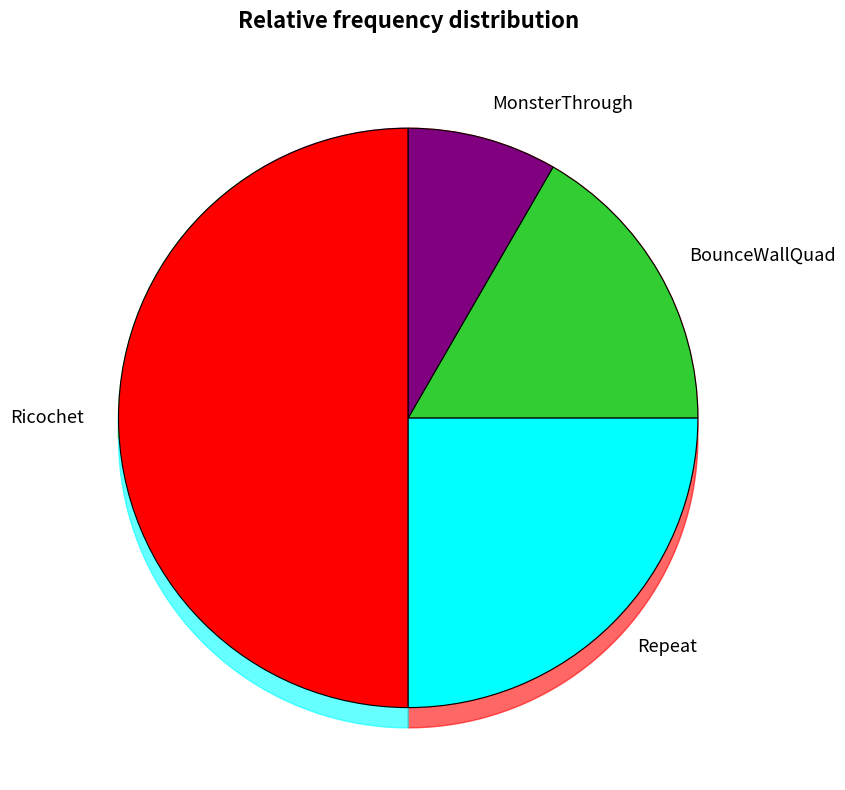

To the nearest percent, what portion does Ricochet represent?

50%